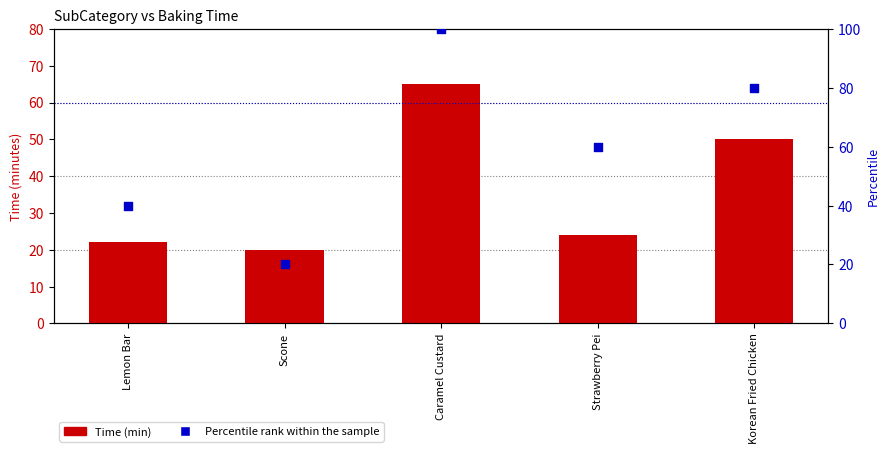

At how many categories does at least one series exceed 23?

4